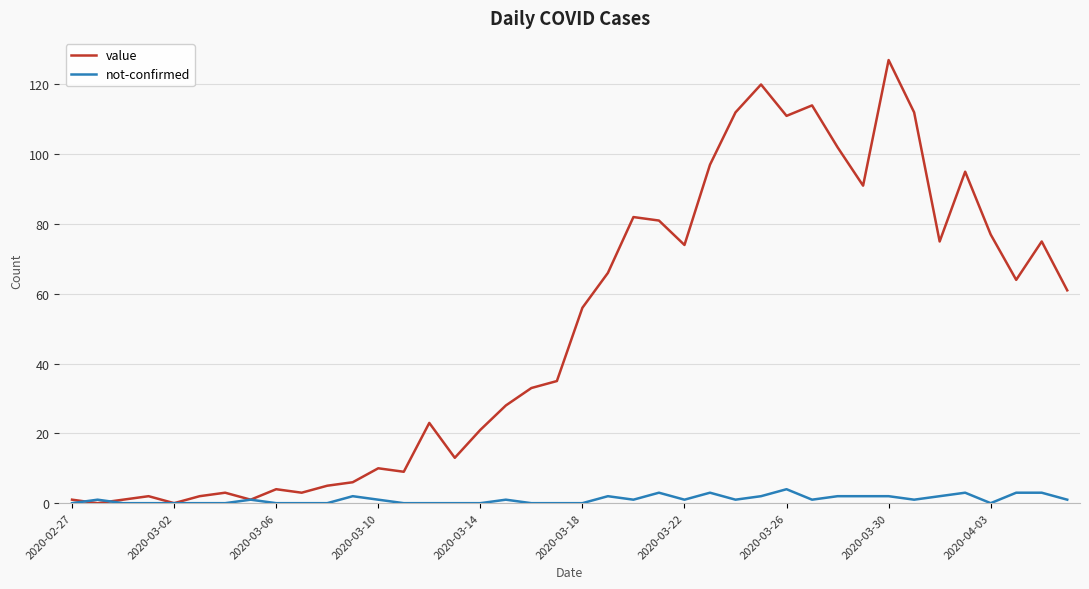

Which series has the largest range (max minus min)?

value